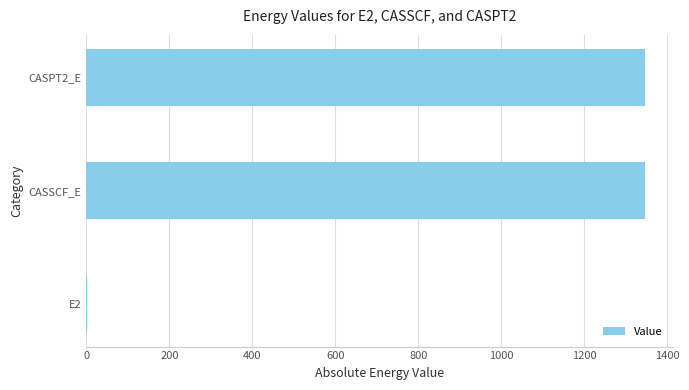

What is the greatest value displayed?

1345.8